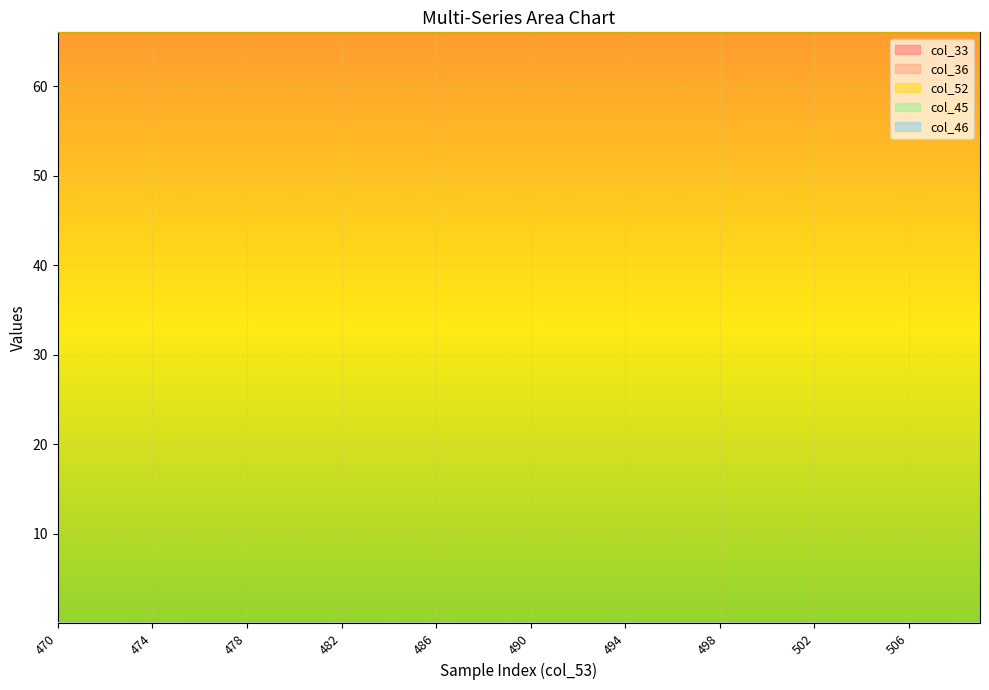

True or false: col_46 and col_45 intersect in this chart.

False